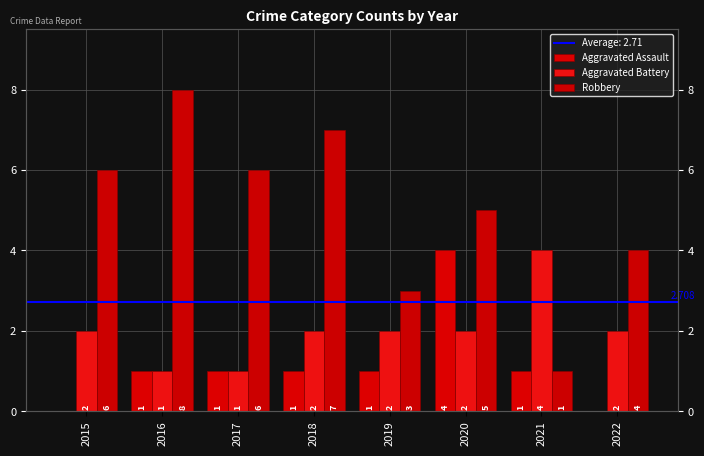

At how many categories does at least one series exceed 1?

8